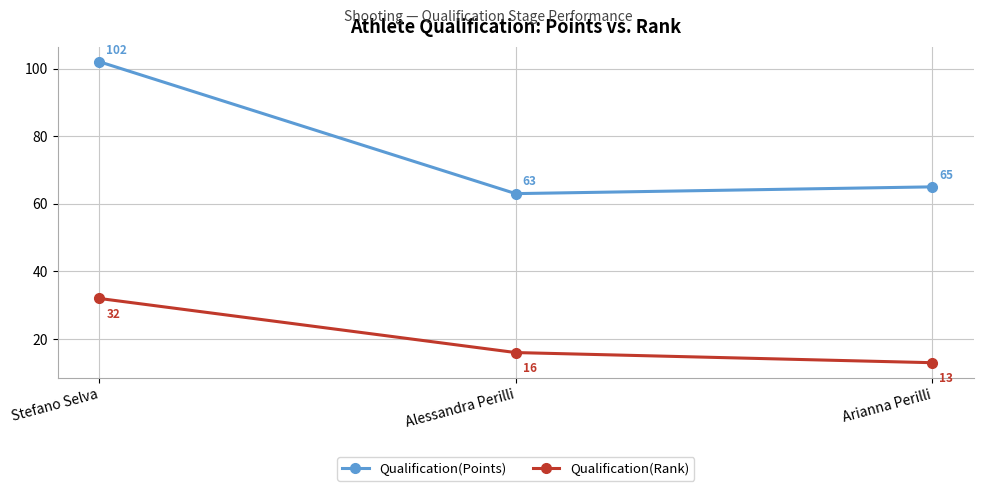

What is the difference between the Qualification(Points) values at Arianna Perilli and Stefano Selva?

37